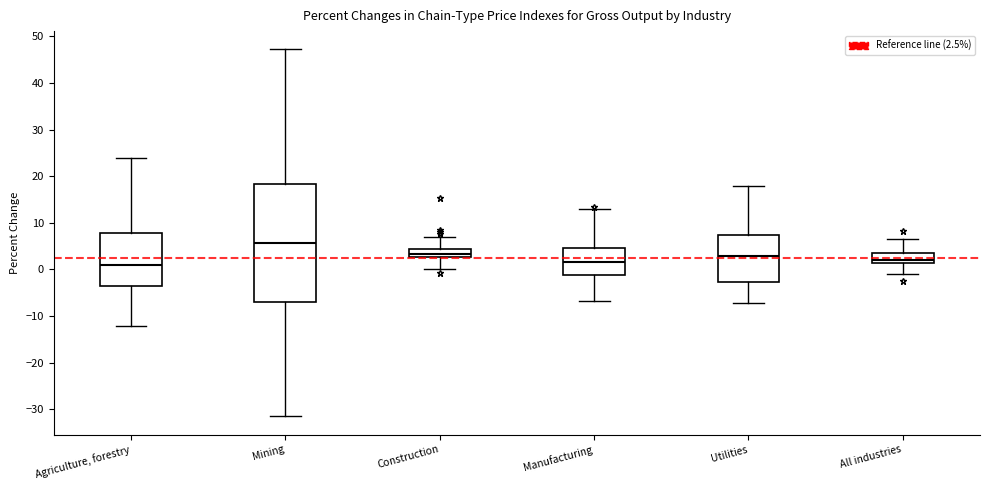

Where is the lower edge of the box for Agriculture, forestry on the y-axis? The values are not printed on the chart, so give them approximately, as read against the axis.

-4